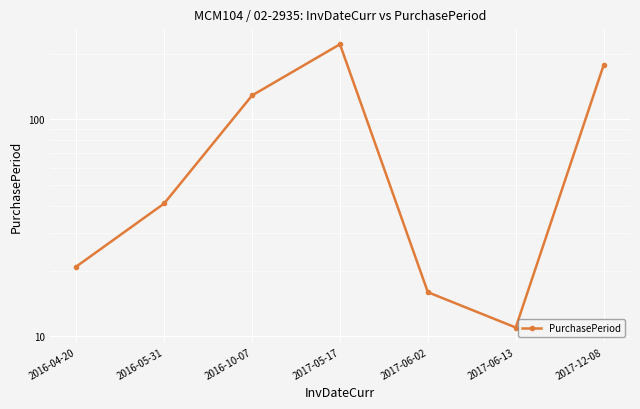

What is the value of the 3rd point from the left?

129